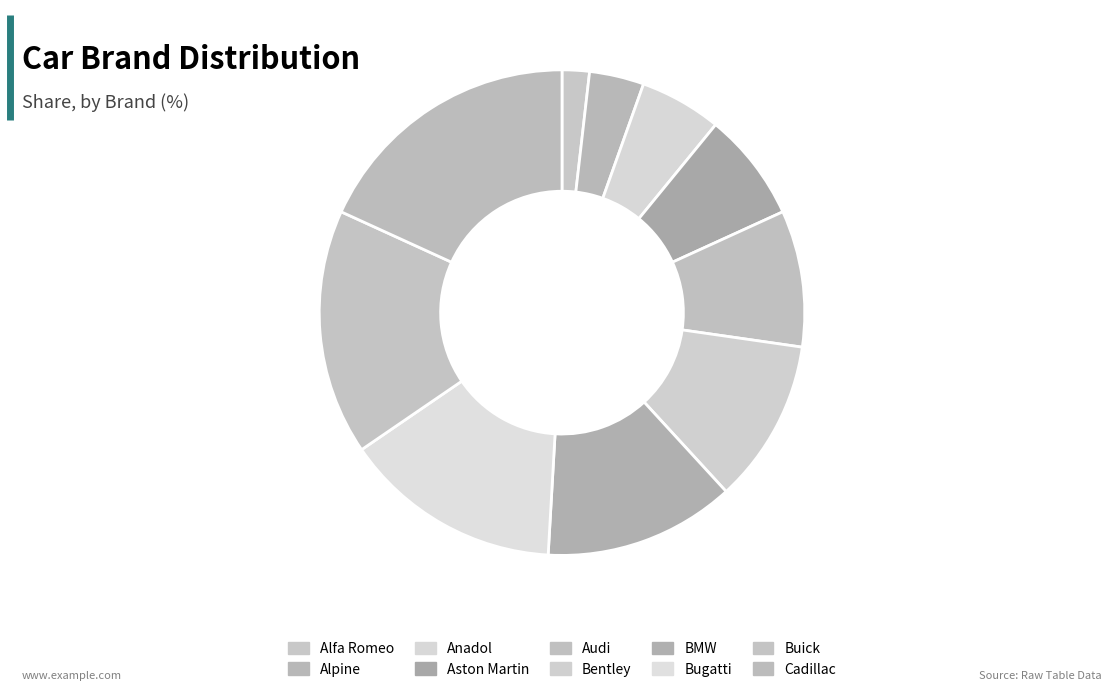

Count the number of slices in the pie.

10